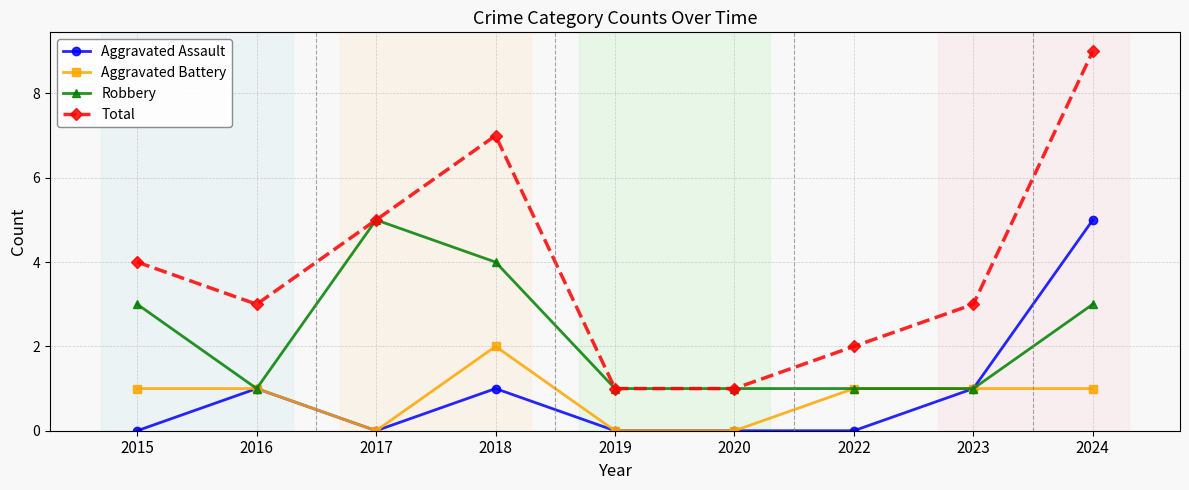

How many series are shown in this chart?

4